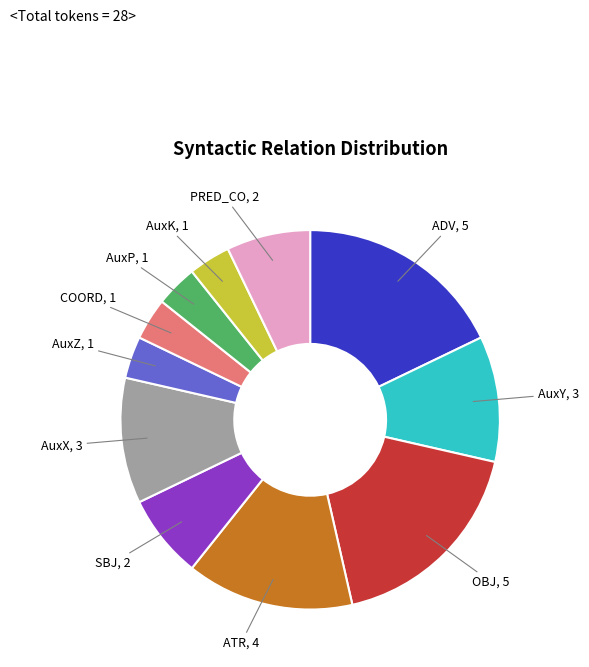

Is there any slice that represents more than half of the pie?

No